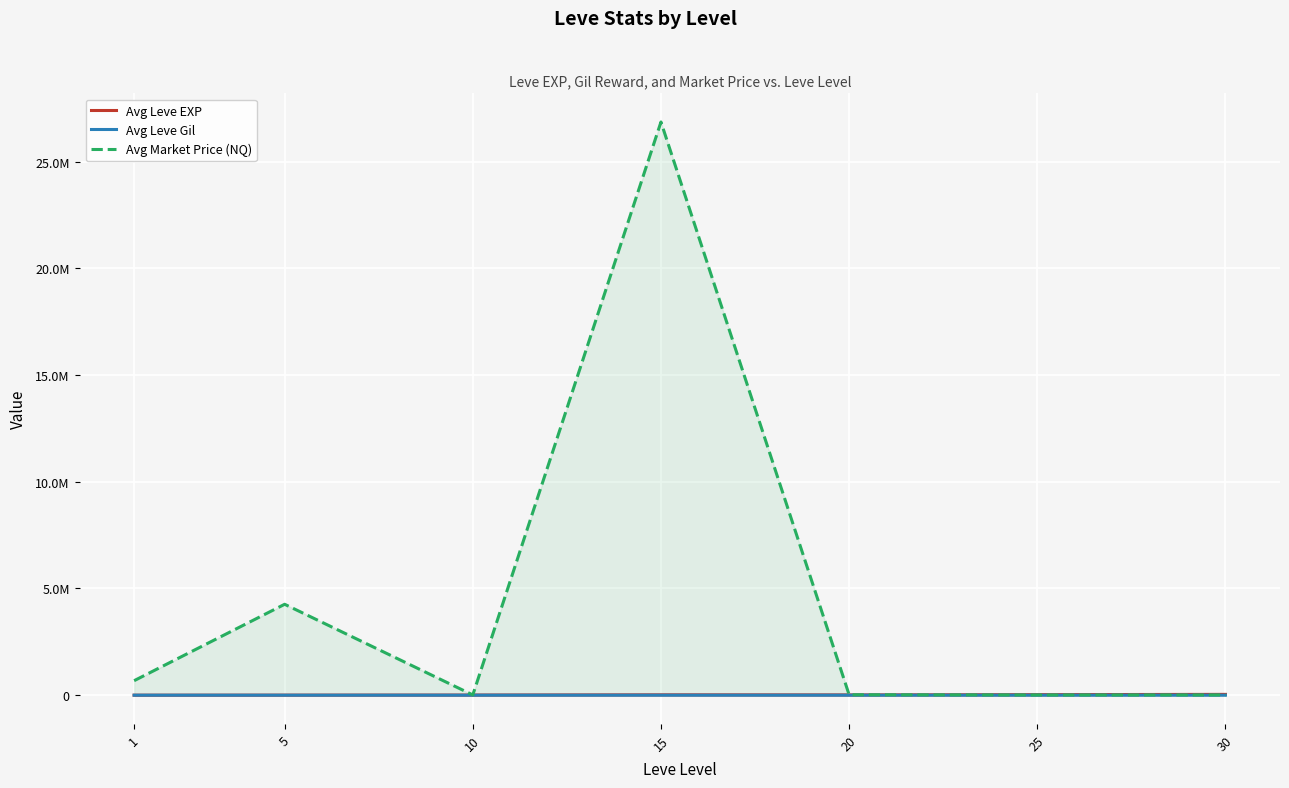

What are all the series names shown in the legend?

Avg Leve EXP, Avg Leve Gil, Avg Market Price (NQ)